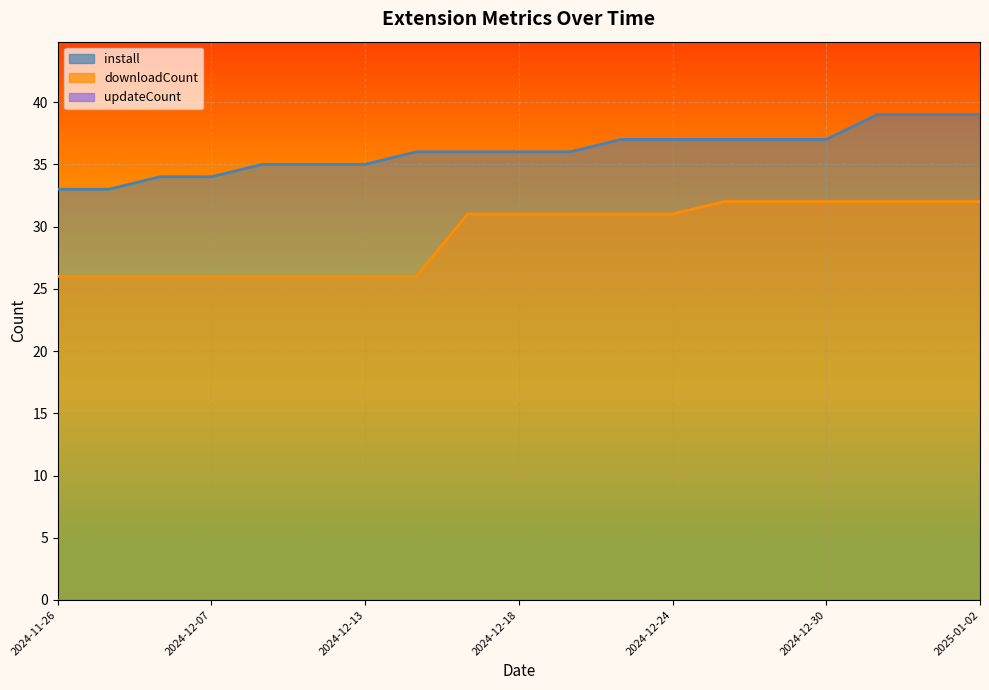

How many lines are shown in the chart?

2